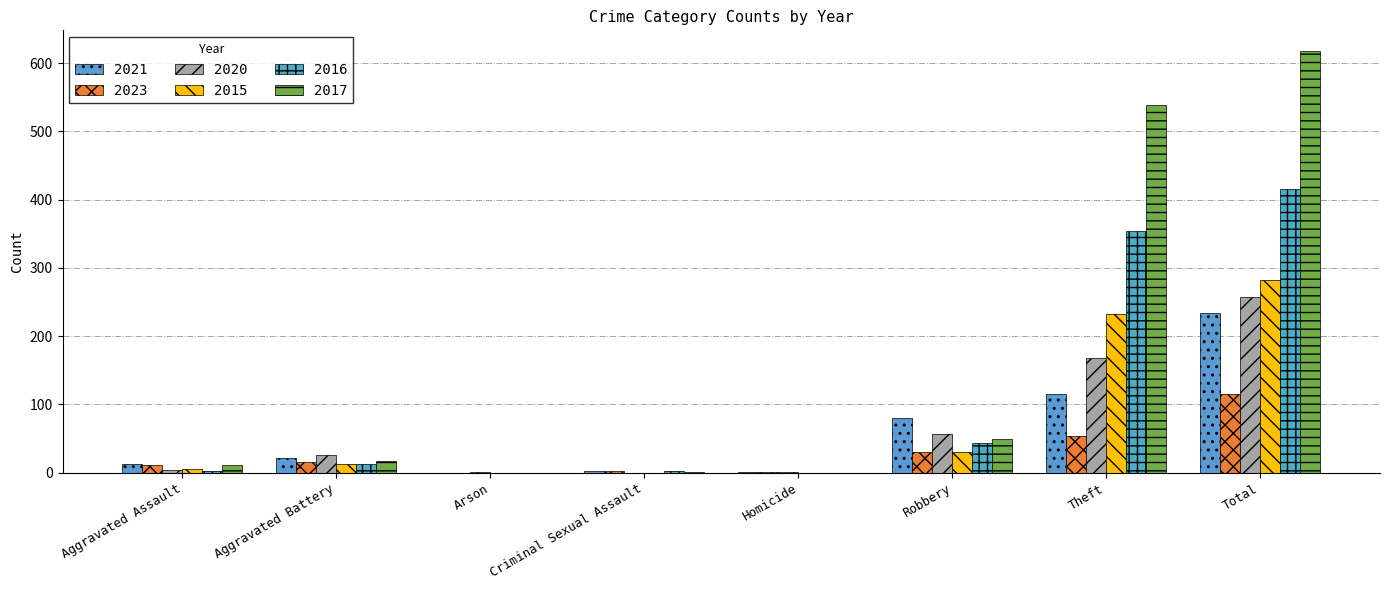

What is the approximate value of 2016 at Aggravated Assault, to the nearest 5?

5